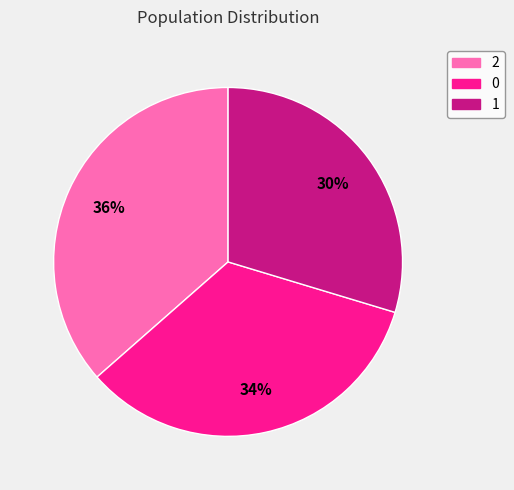

Is 2 the majority of the pie?

No